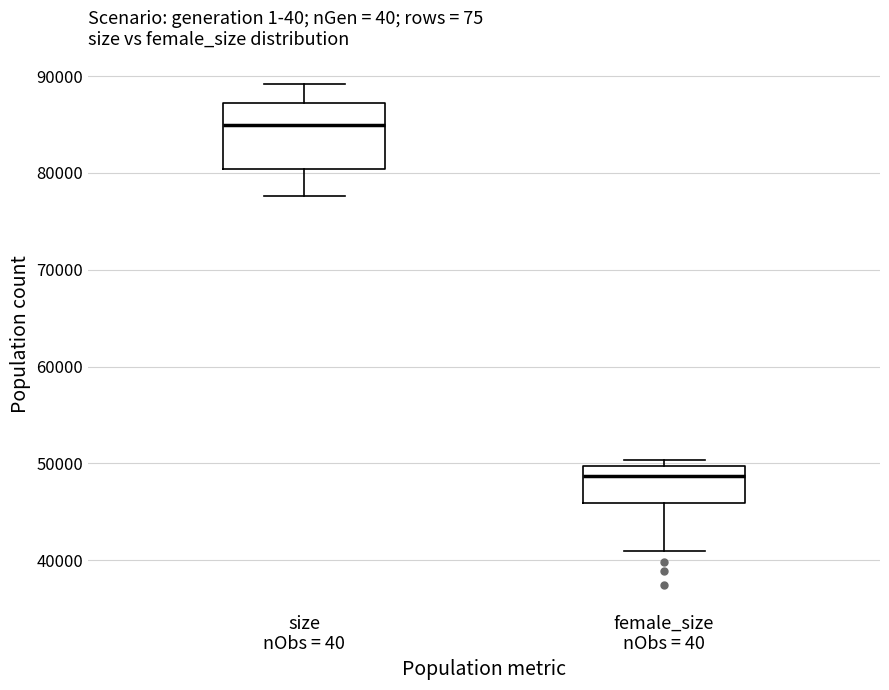

Reading left to right, read every box against the y-axis: the position of its median line, the range the box covers, and the ends of its whiskers. The values are not printed on the chart, so give them approximately, as read against the axis.

size nObs = 40: median 85000, box 80000 to 87000, whiskers 78000 to 89000
female_size nObs = 40: median 49000, box 46000 to 50000, whiskers 41000 to 50000 (just above the box's upper edge)